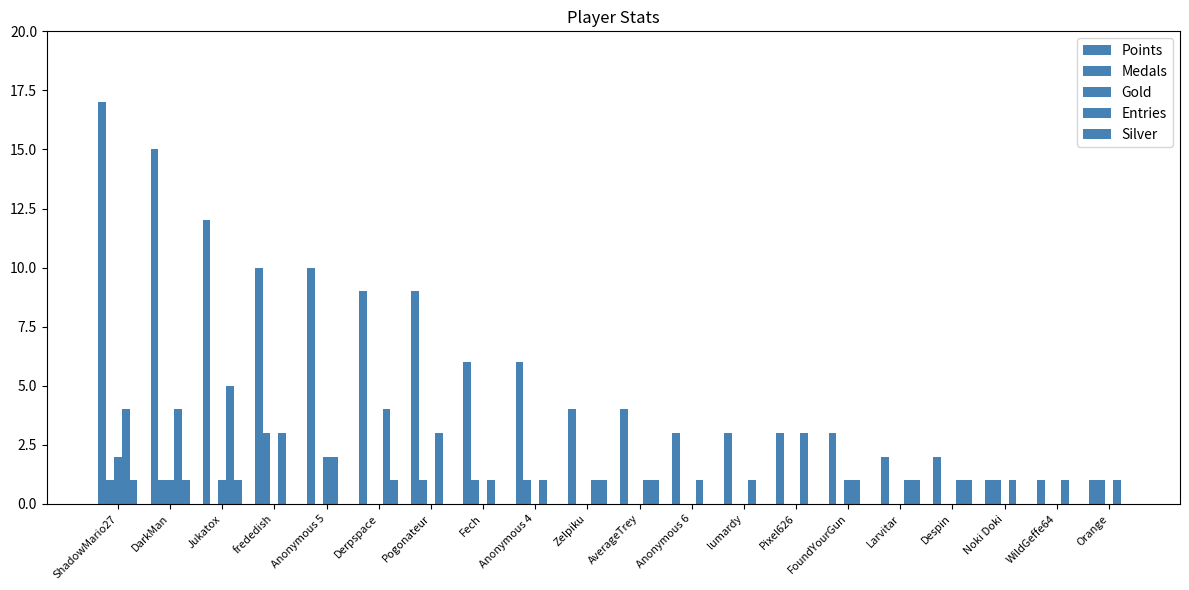

List the labels in order of Points value, largest first.

ShadowMario27, DarkMan, Jukatox, frededish, Anonymous 5, Derpspace, Pogonateur, Fech, Anonymous 4, Zelpiku, AverageTrey, Anonymous 6, lumardy, Pixel626, FoundYourGun, Larvitar, Despin, Noki Doki, WildGeffe64, Orange